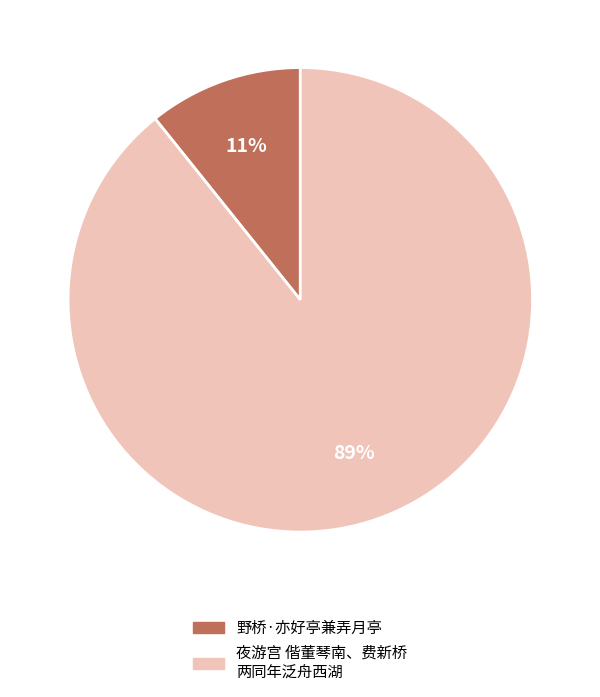

To the nearest percent, what is the average slice percentage?

50%